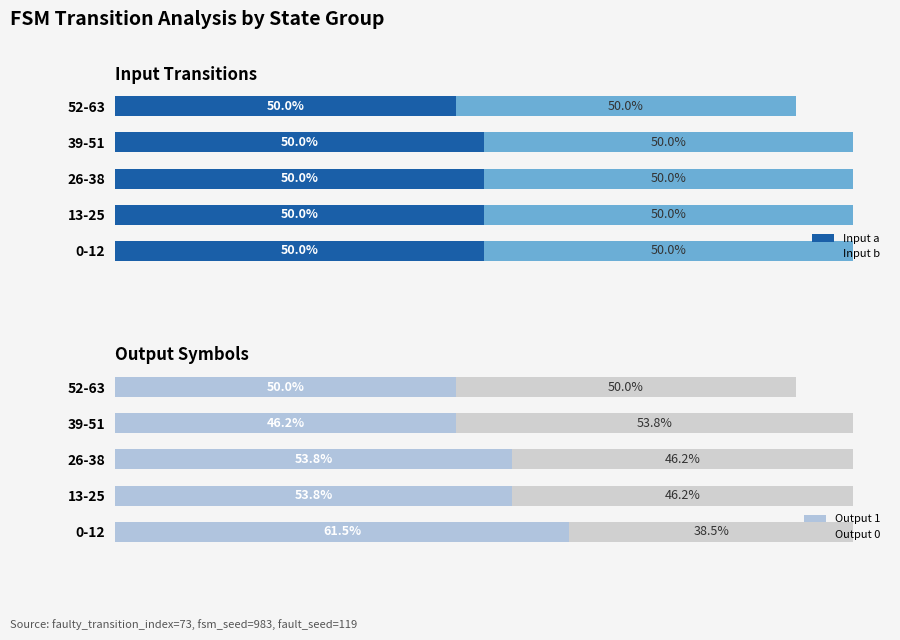

Reading left to right, list all the values displayed in this chart.

Input a: 13	13	13	13	12
Input b: 13	13	13	13	12
Output 1: 8	7	7	6	6
Output 0: 5	6	6	7	6